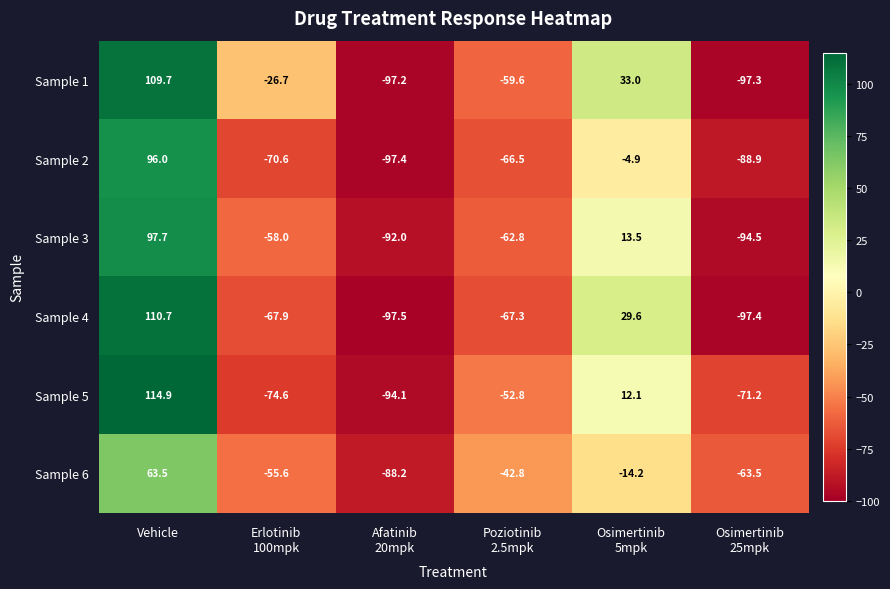

Which series has the largest total across all categories?

Sample 1